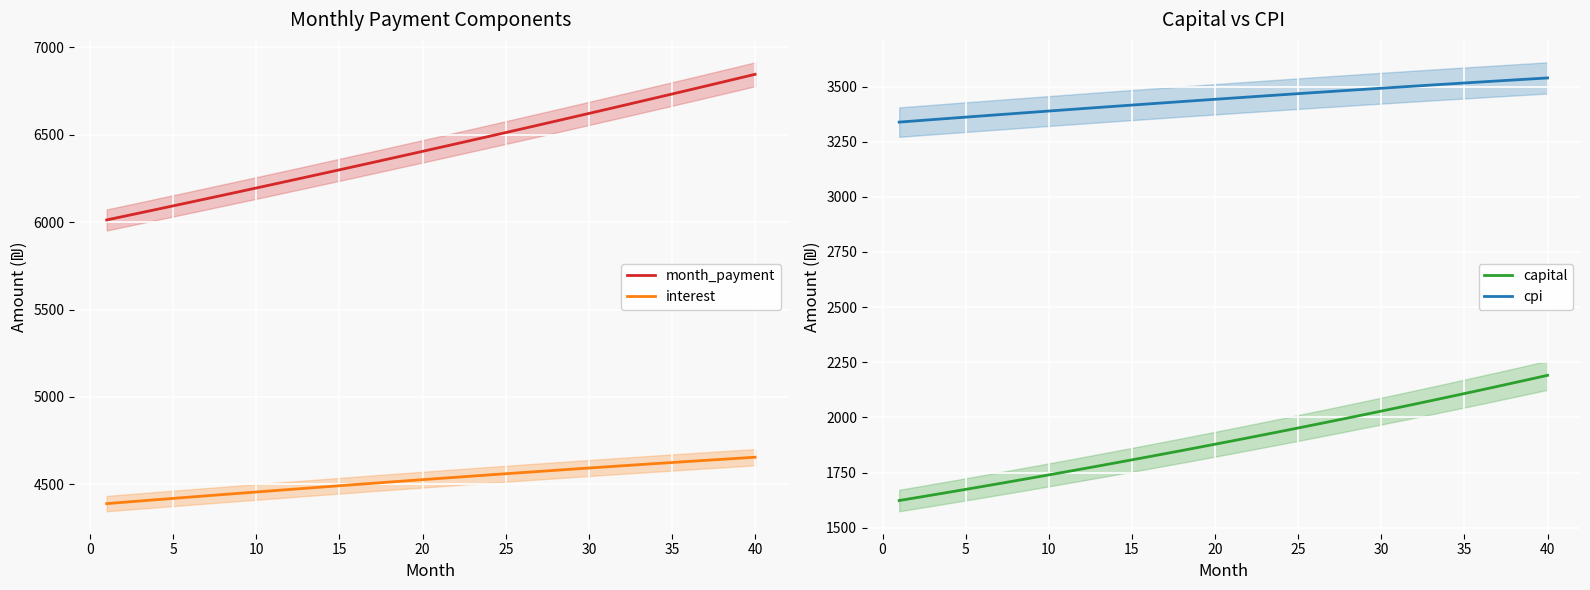

True or false: month_payment and interest cross at least once.

False